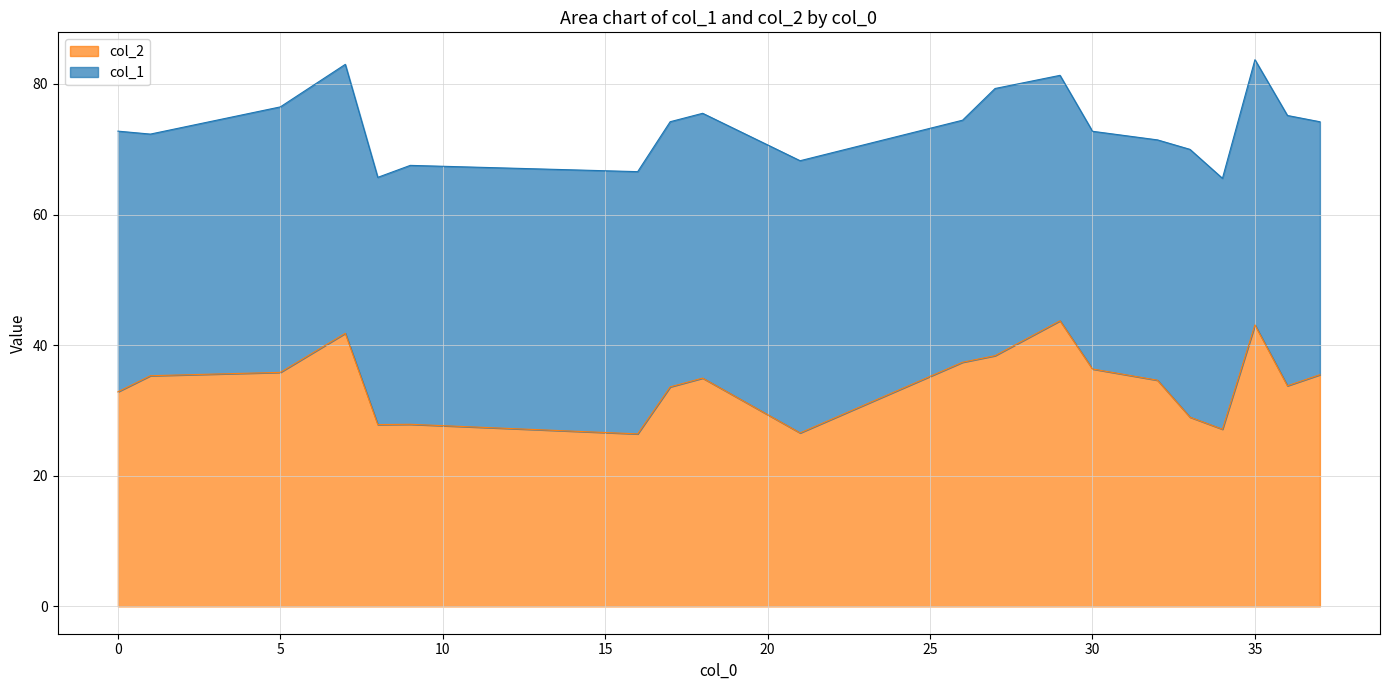

Which has a higher value, 0 or 35?

35